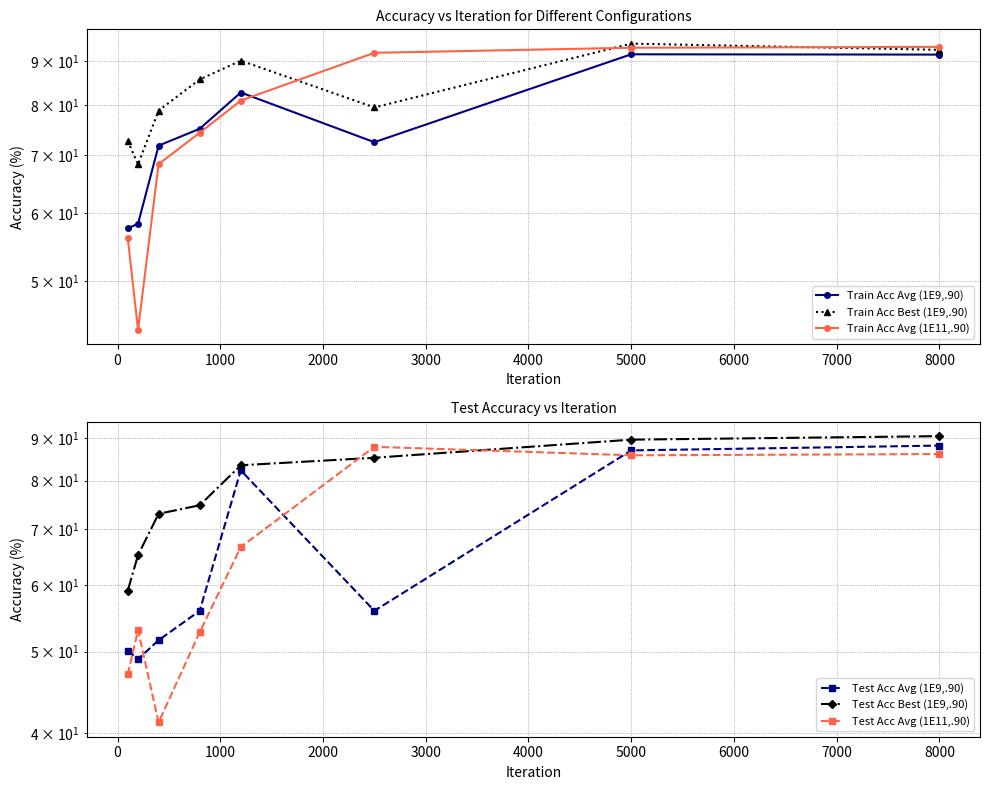

Count the number of data series in this chart.

6